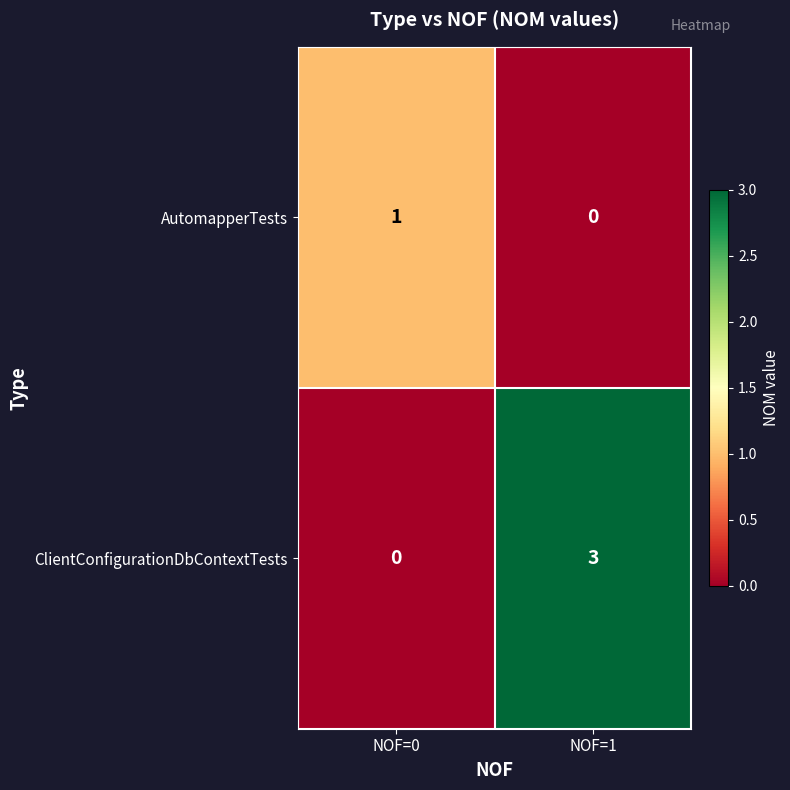

What is the sum of the ClientConfigurationDbContextTests values at NOF=1 and NOF=0?

3